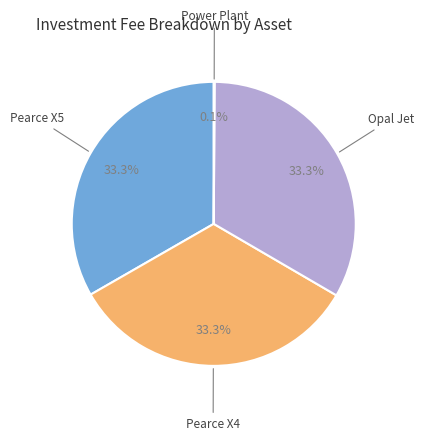

Is there any slice that represents more than half of the pie?

No